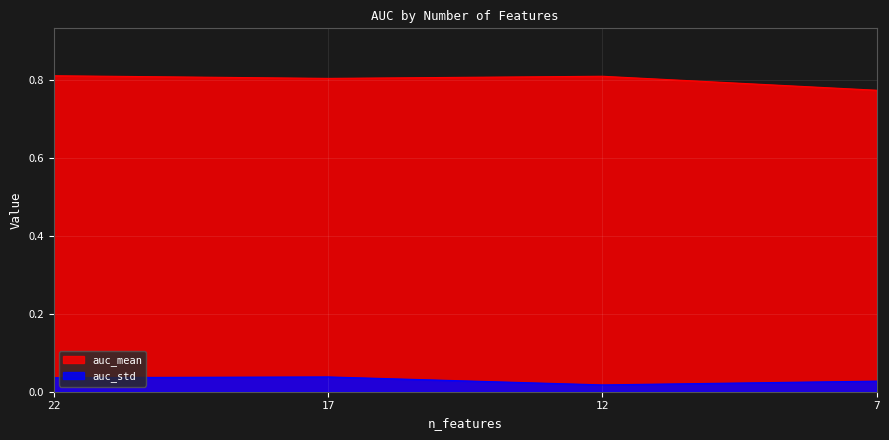

Rank the series at 7 from highest to lowest value.

auc_mean, auc_std